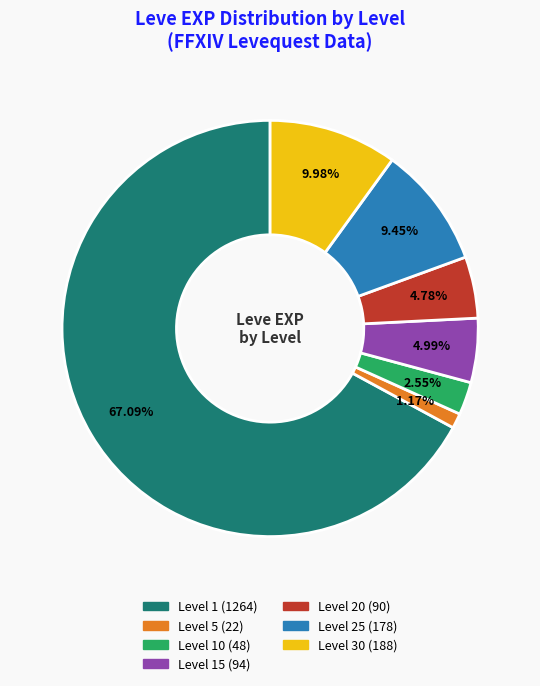

Count the number of slices in the pie.

7